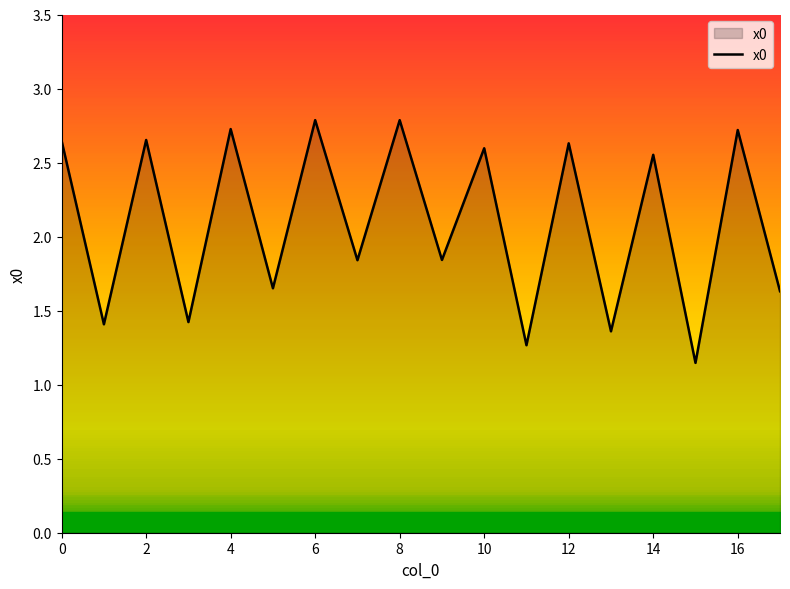

The value at 14 is 0.9. True or false?

False